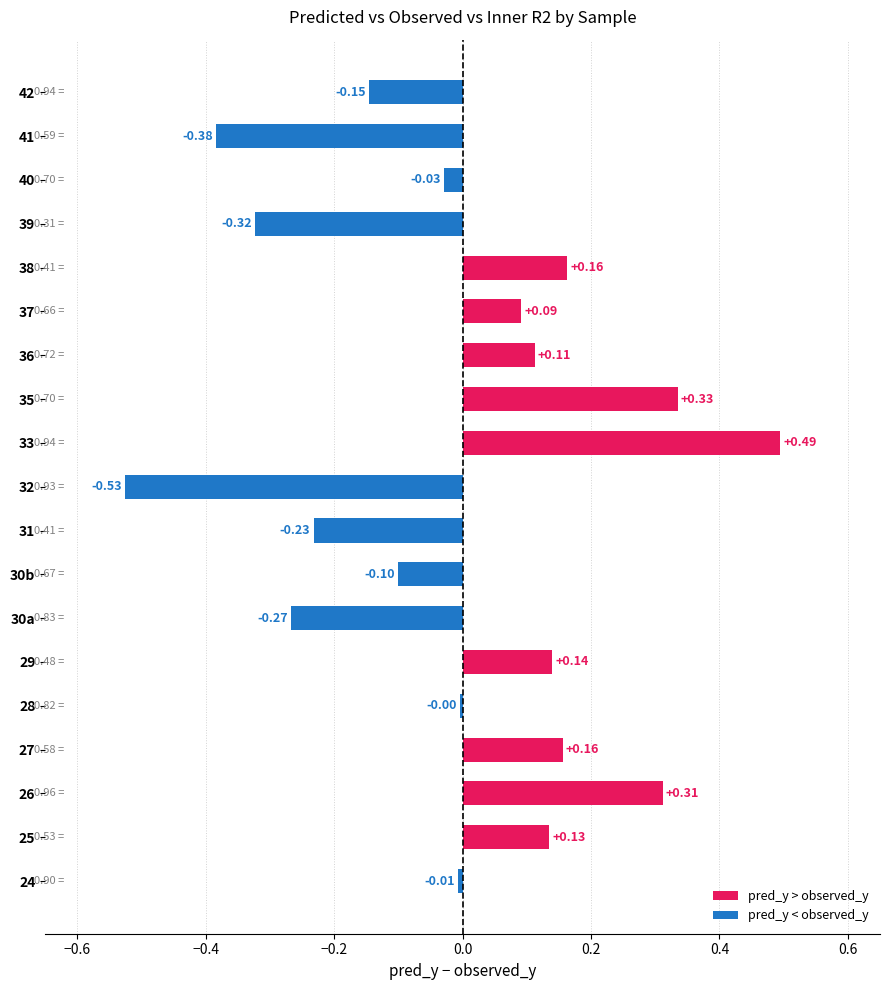

How many values are below 0?

10